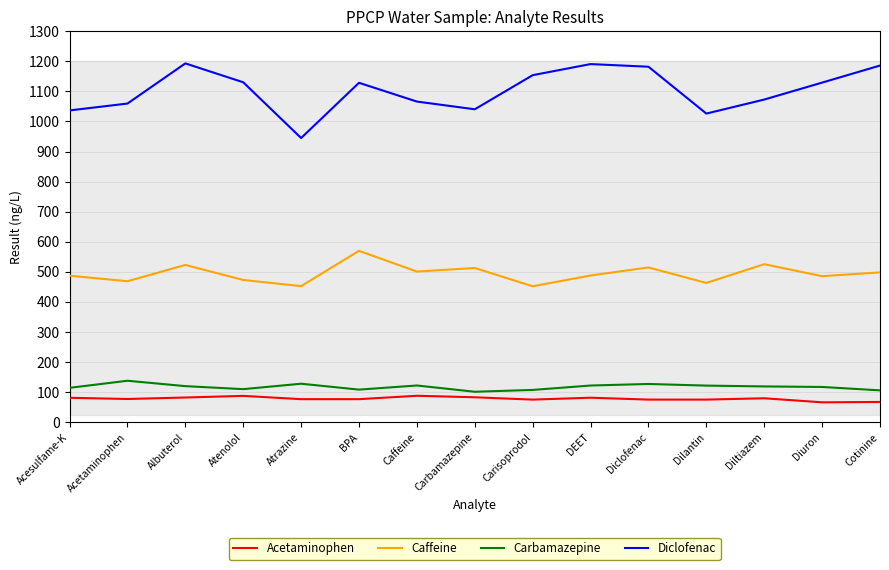

How many lines are shown in the chart?

4